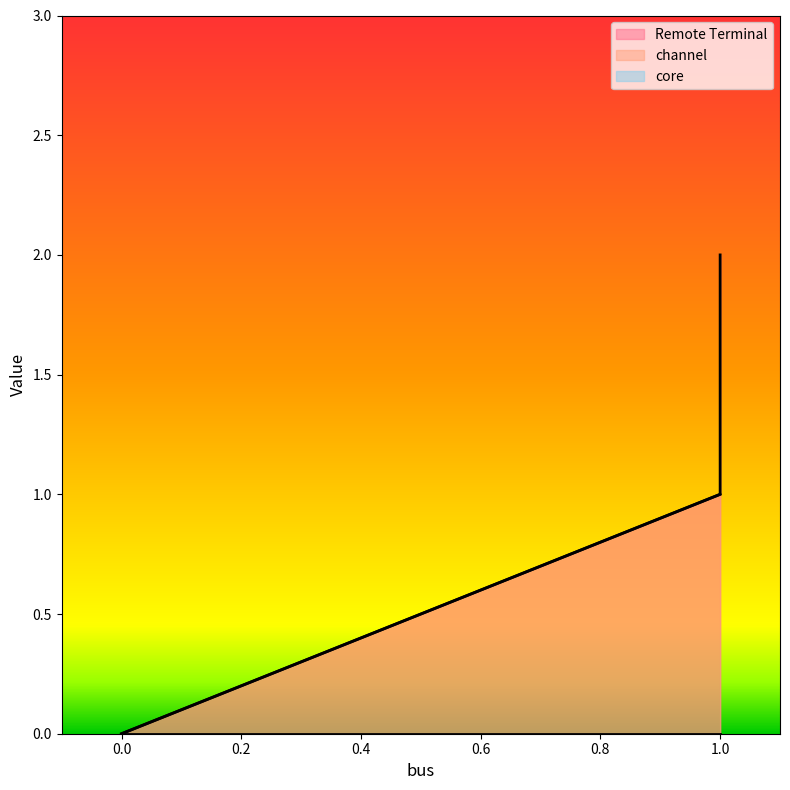

What is the highest value of the Remote Terminal series?

2